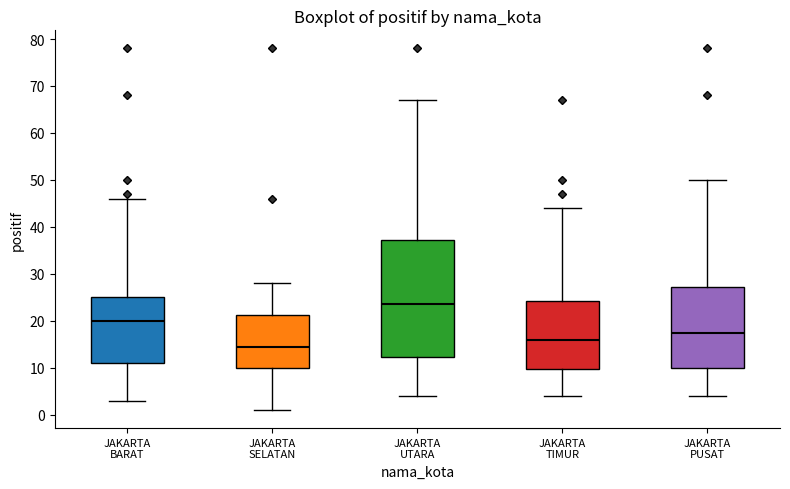

Reading left to right, read every box against the y-axis: the position of its median line, the range the box covers, and the ends of its whiskers. The values are not printed on the chart, so give them approximately, as read against the axis.

JAKARTA BARAT: median 20, box 11 to 25, whiskers 3 to 46
JAKARTA SELATAN: median 15, box 10 to 21, whiskers 1 to 28
JAKARTA UTARA: median 24, box 12 to 37, whiskers 4 to 67
JAKARTA TIMUR: median 16, box 10 to 24, whiskers 4 to 44
JAKARTA PUSAT: median 18, box 10 to 27, whiskers 4 to 50